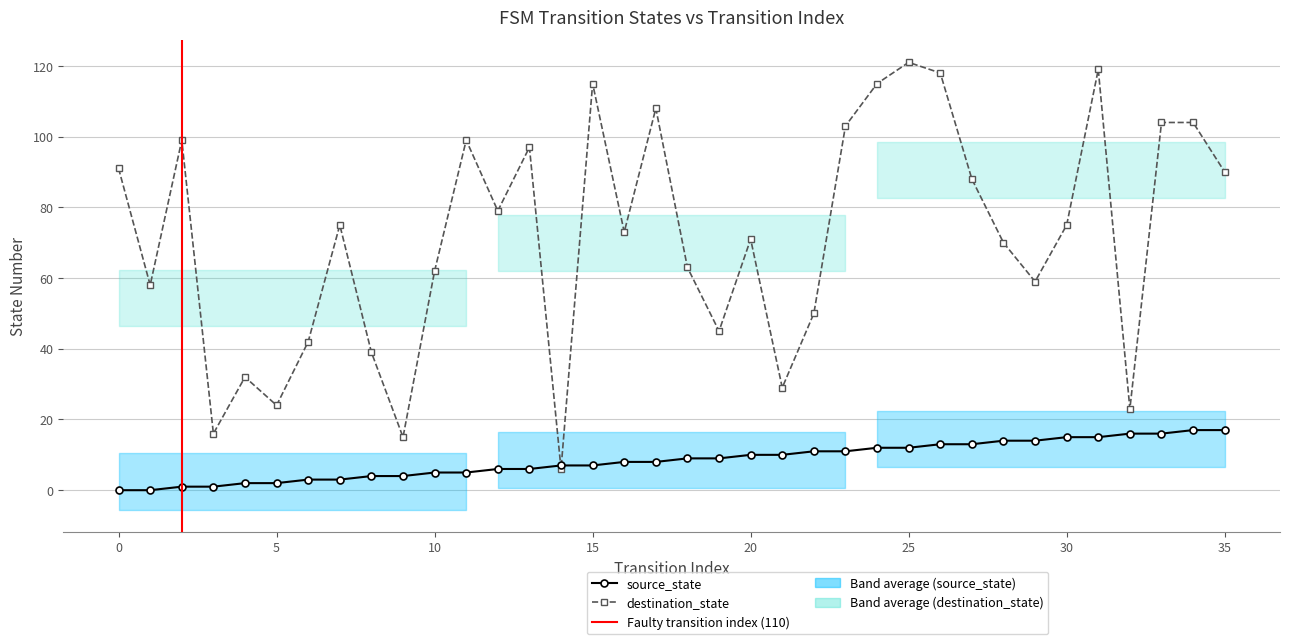

How many lines are shown in the chart?

2